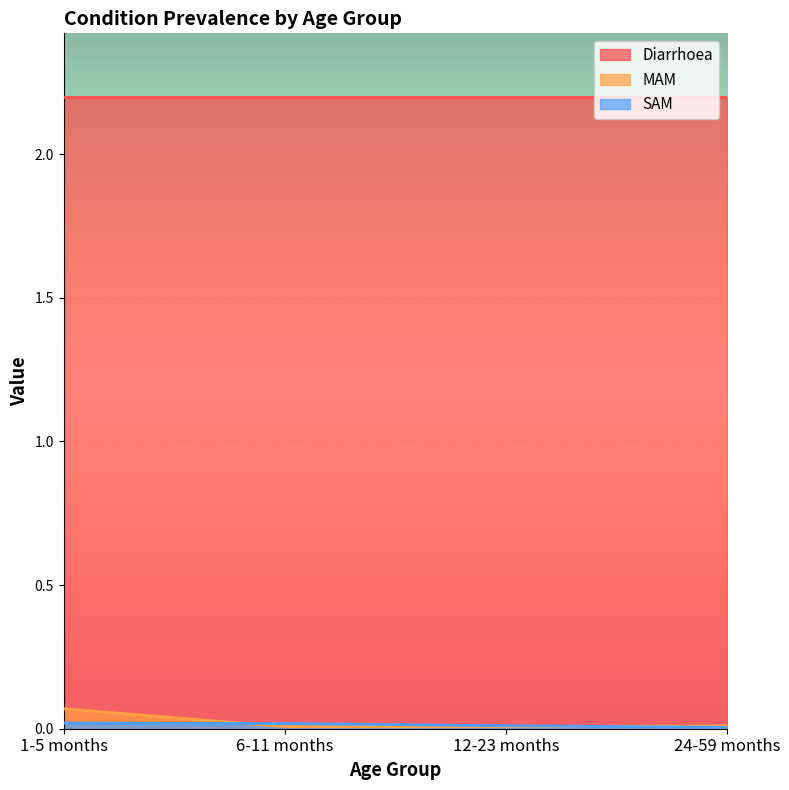

Which series has the largest range (max minus min)?

MAM